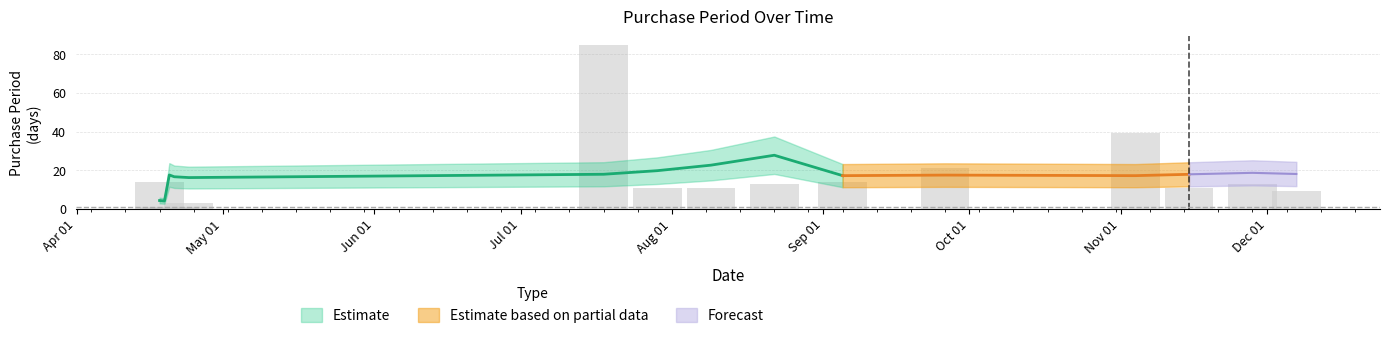

What is the sum of the values at 2017-07-29 and 2017-07-18?

96